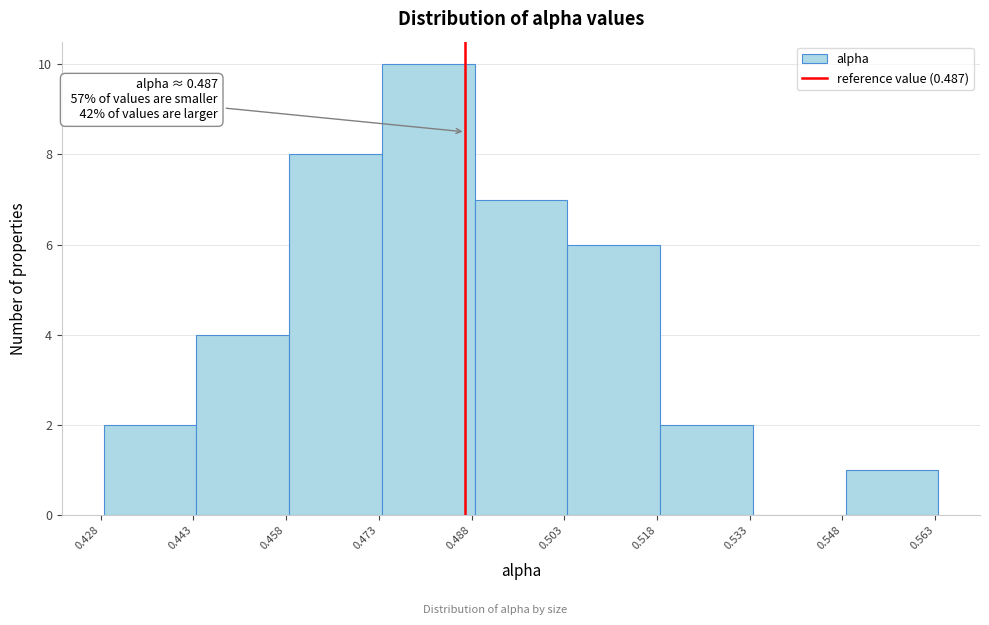

Over which range of the x-axis is the bar tallest?

0.474 to 0.488